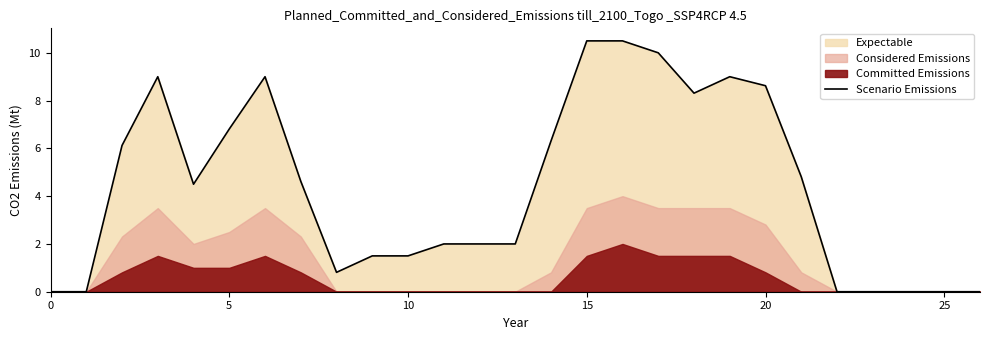

How many values are below 4?

13